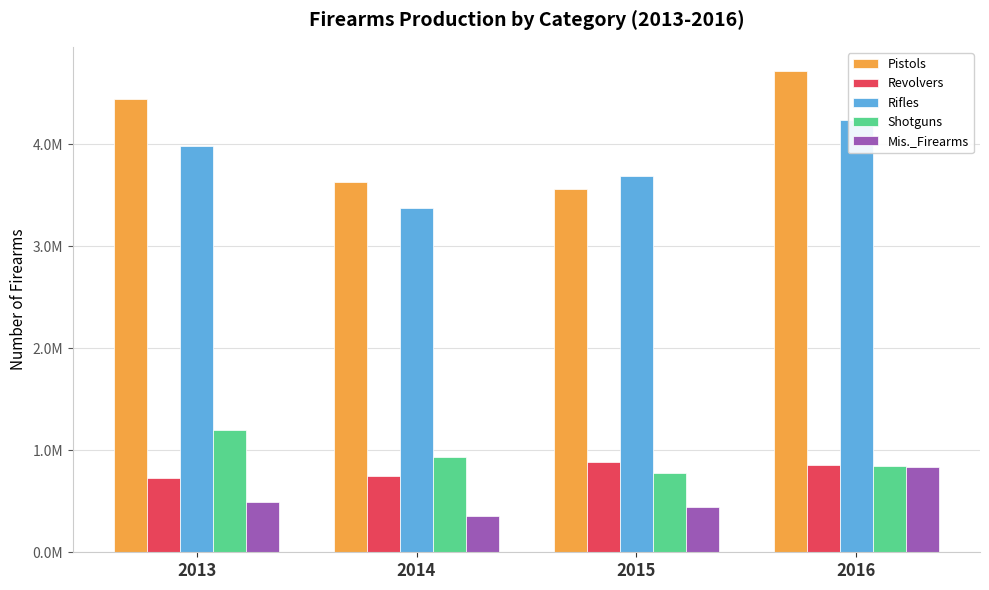

Which category has the lowest value across all series?

2014